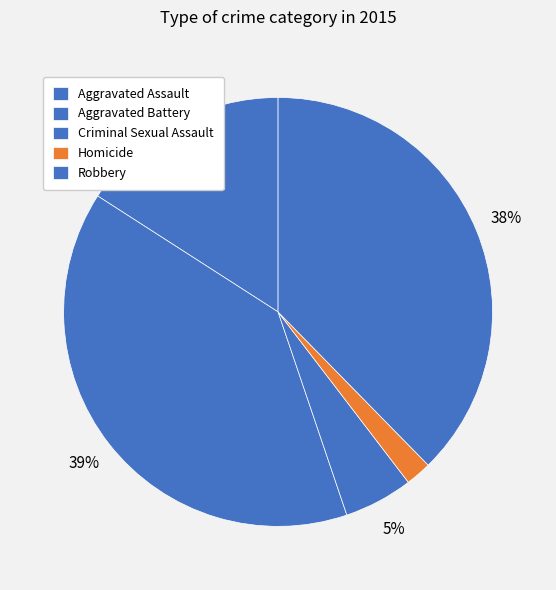

True or false: Aggravated Assault accounts for 16% of the total.

True